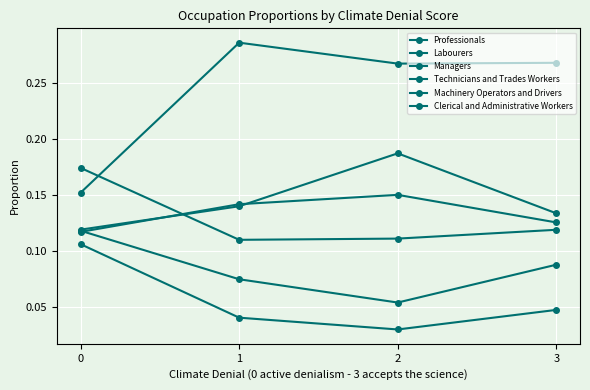

How many series are shown in this chart?

6